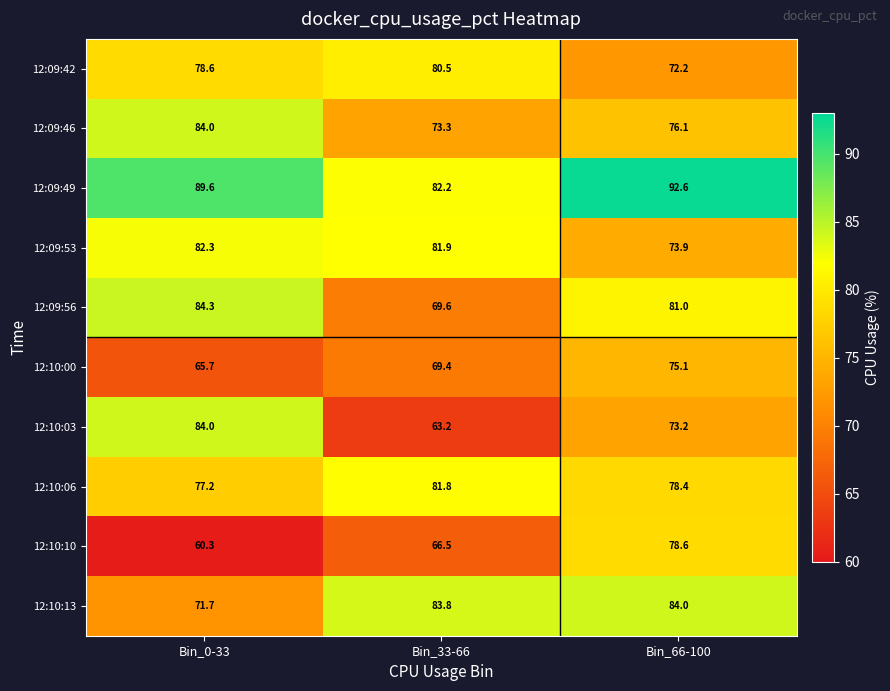

At how many categories does at least one series exceed 67?

3